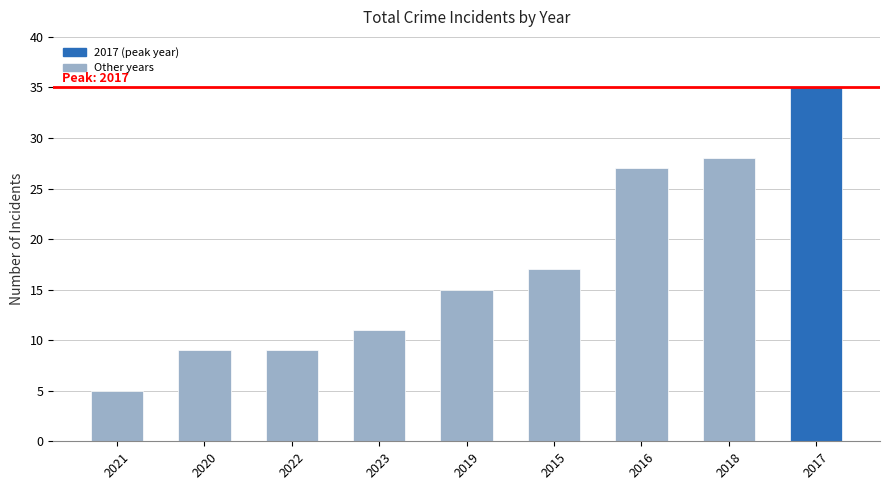

What is the smallest value displayed?

5